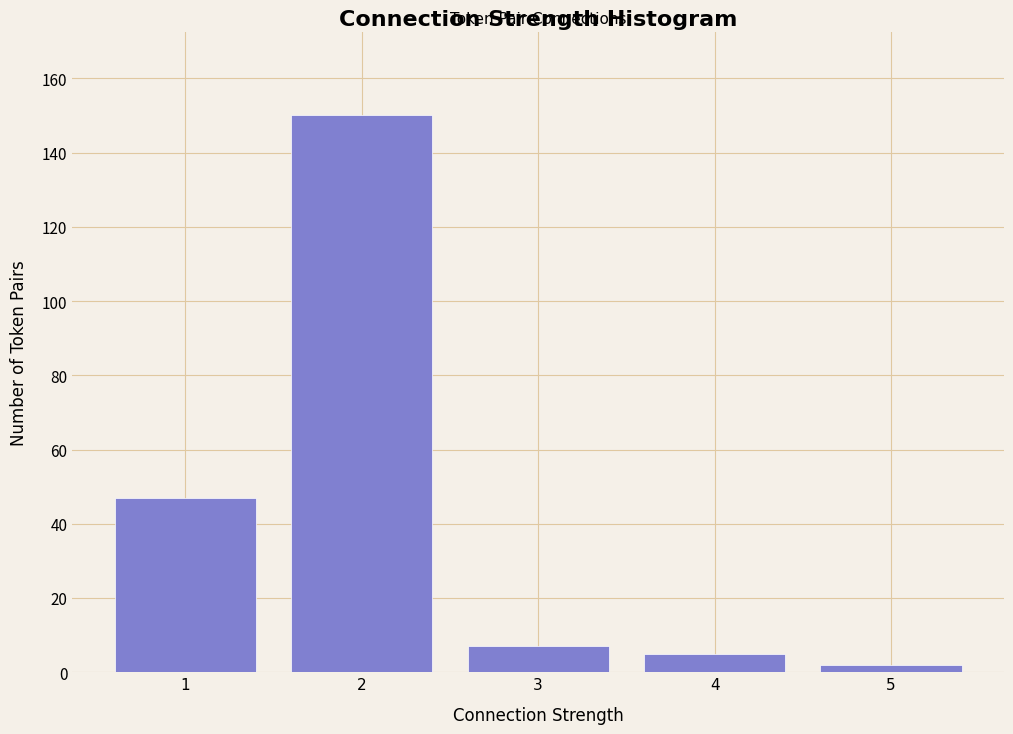

Reading left to right, transcribe this chart: for each bar, give the range it covers on the x-axis and its height. The values are not printed on the chart, so give them approximately, as read against the axis.

0.5 to 1.5: 48
1.5 to 2.5: 150
2.5 to 3.5: 8
3.5 to 4.5: 6
4.5 to 5.5: 2